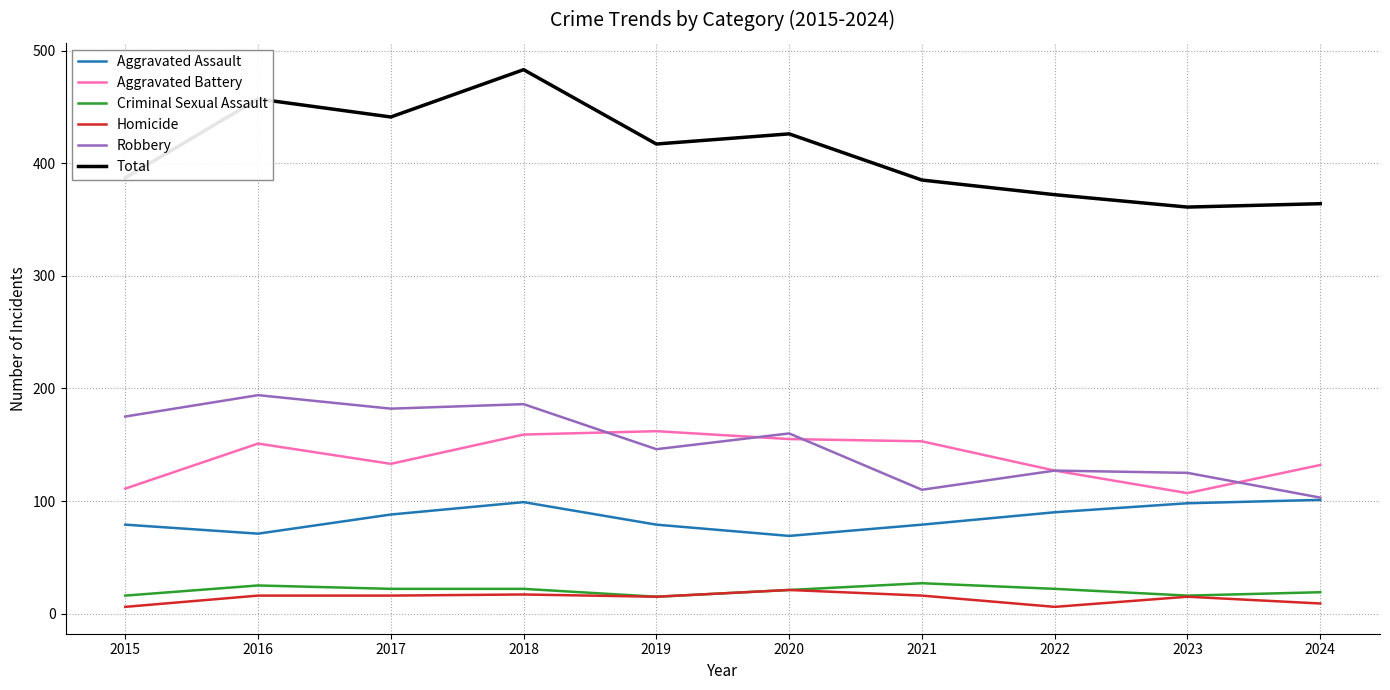

In Aggravated Battery, how many points are higher than both neighbors (excluding endpoints)?

2